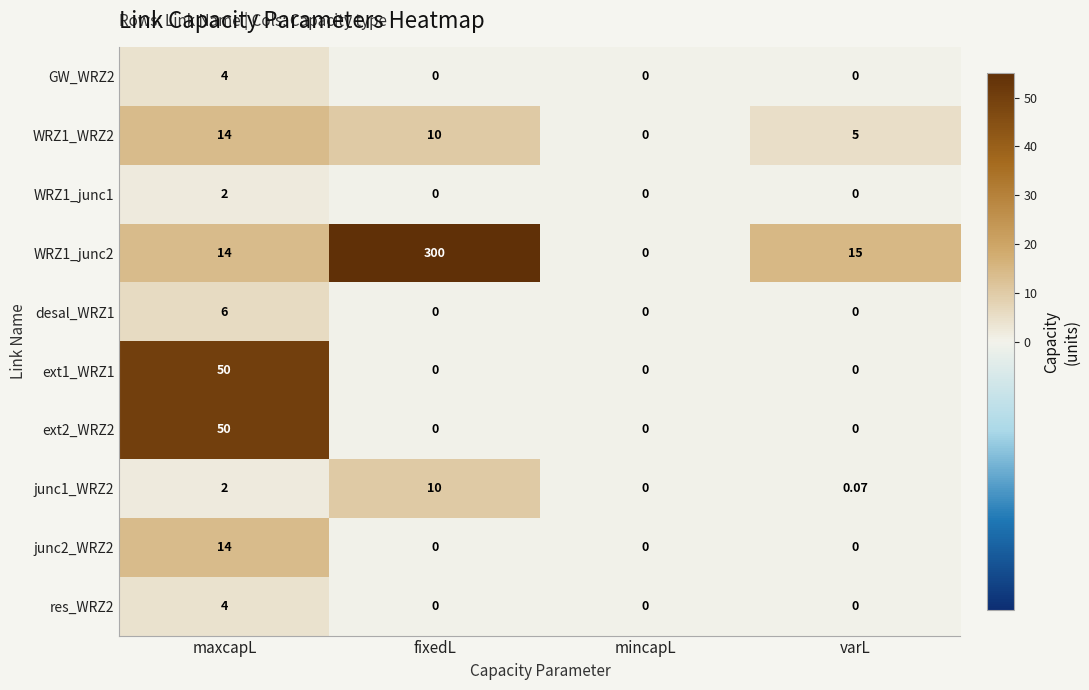

Where is junc1_WRZ2 nearest to the value 5?

maxcapL